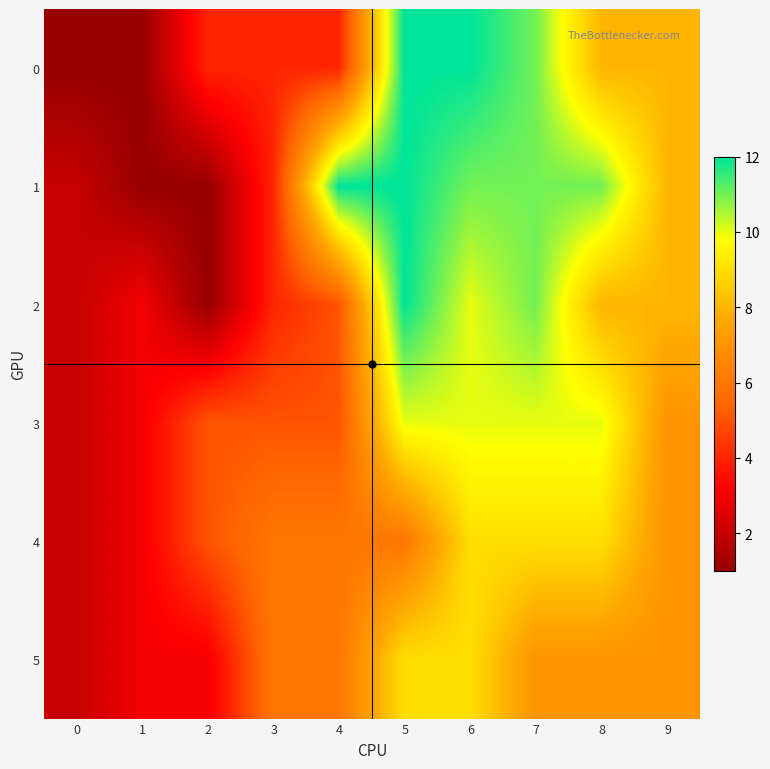

How many series are shown in this chart?

6